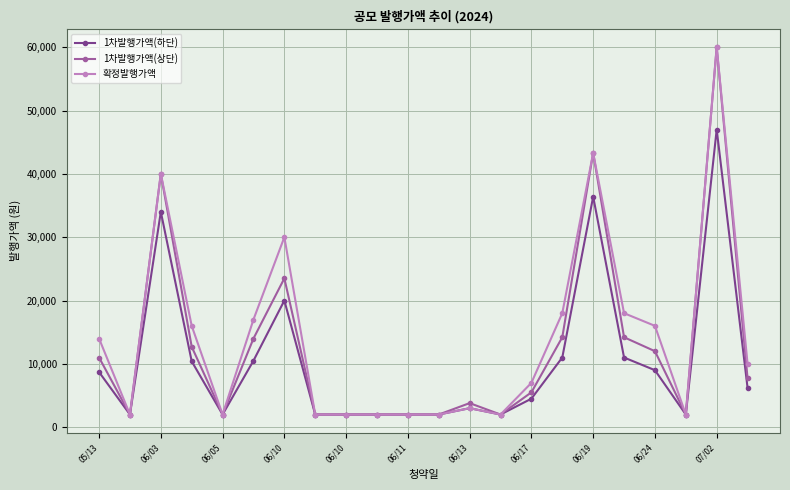

What is the smallest value displayed?

2000